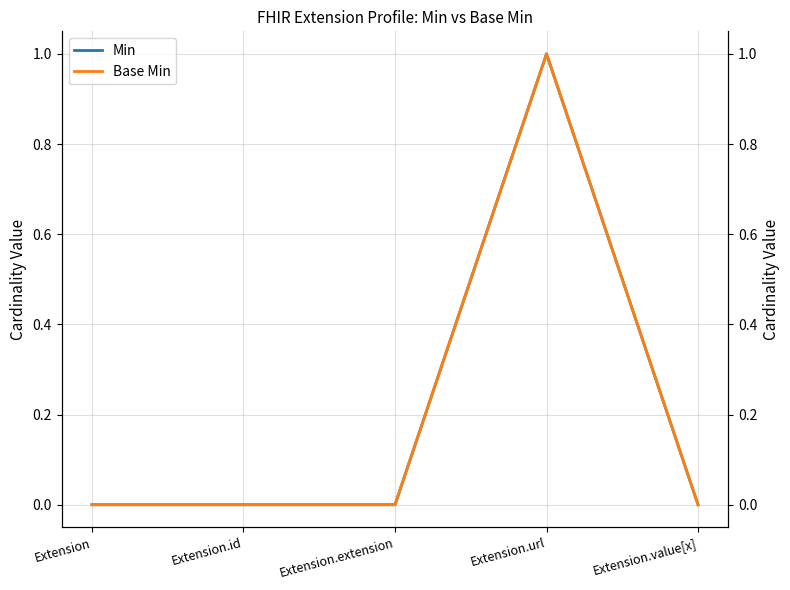

Which has a higher value, Extension.url or Extension.id?

Extension.url